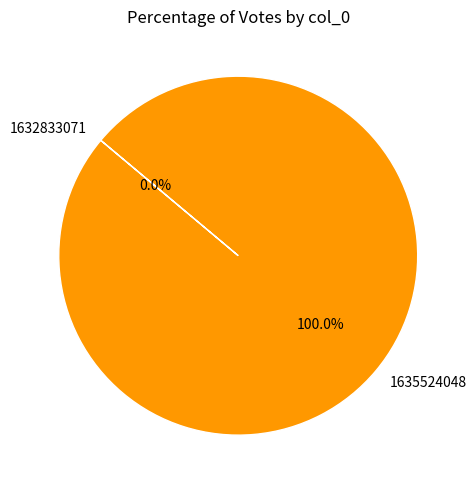

To the nearest percent, what is the difference between the largest and smallest slice percentages?

100%